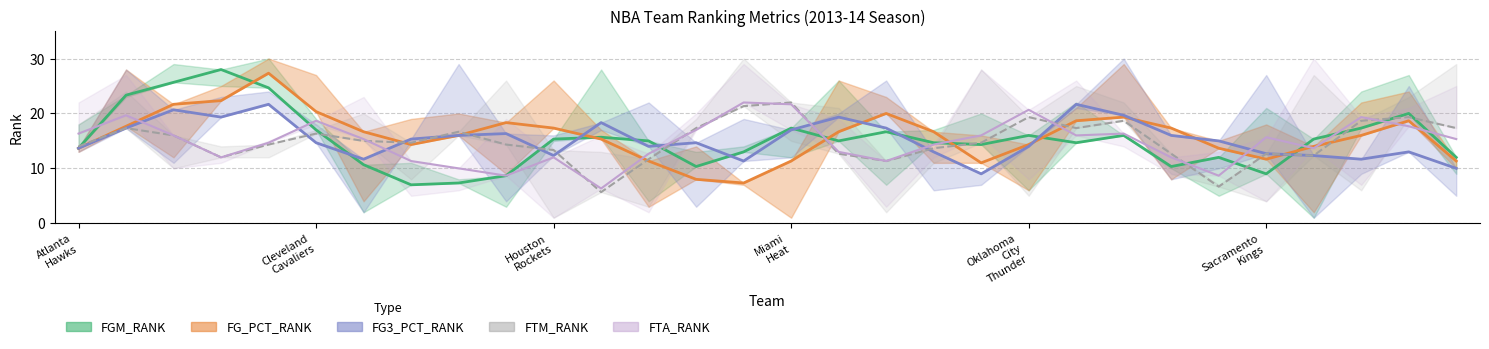

The FGM_RANK series shows 5 at FGM_RANK. True or false?

False